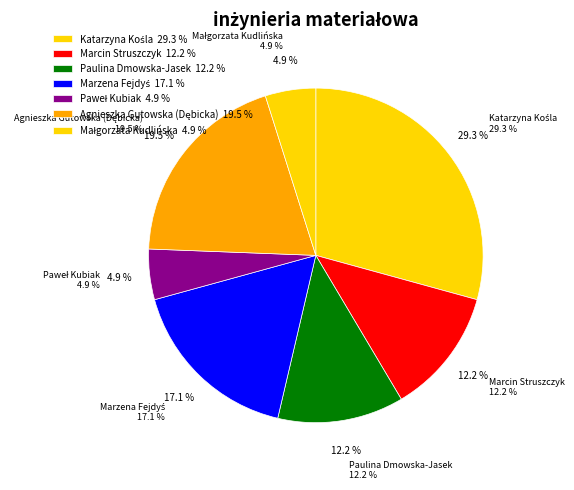

What is the largest slice in the pie chart?

Katarzyna Kośla